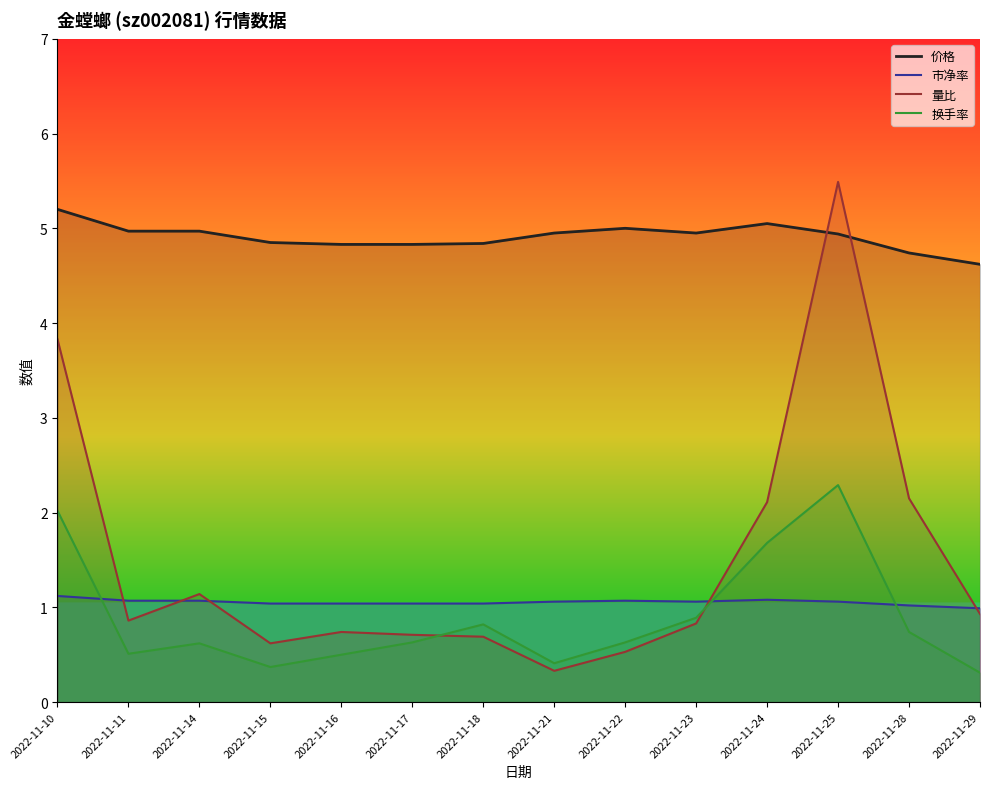

What are all the series names shown in the legend?

价格, 市净率, 量比, 换手率